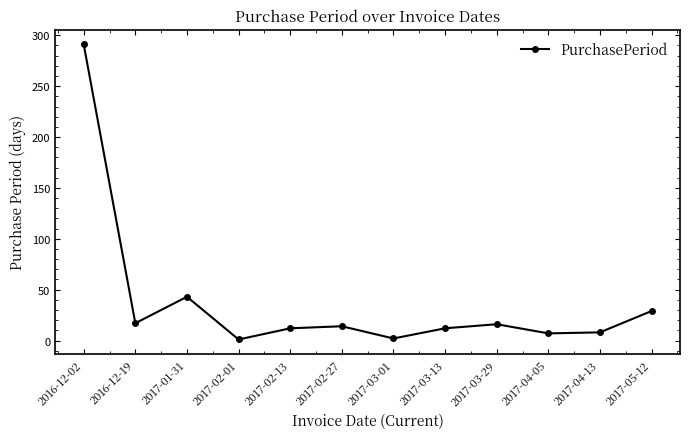

Where does the data first go above 14?

2016-12-02